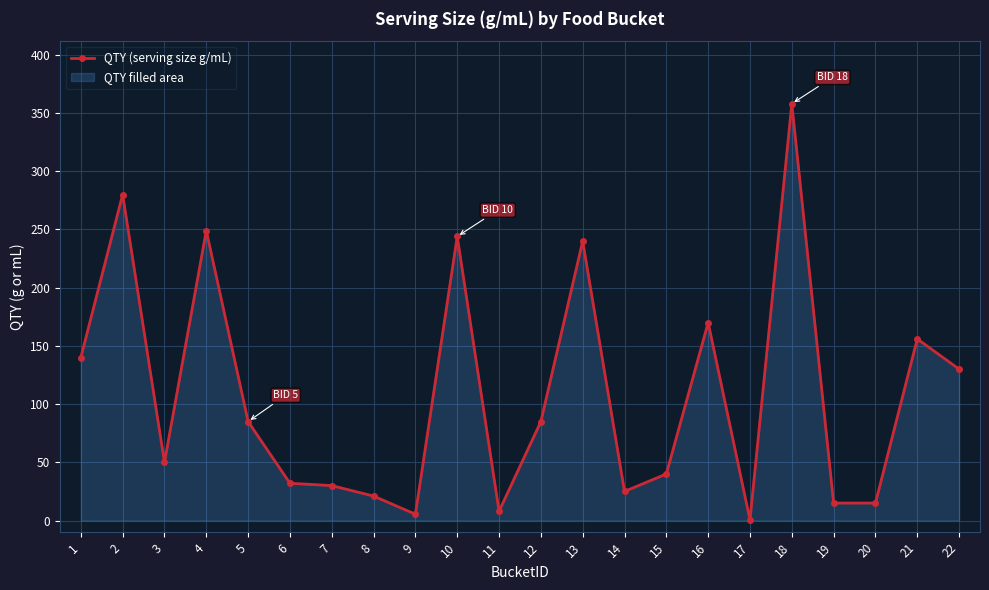

How many values are below 85?

11